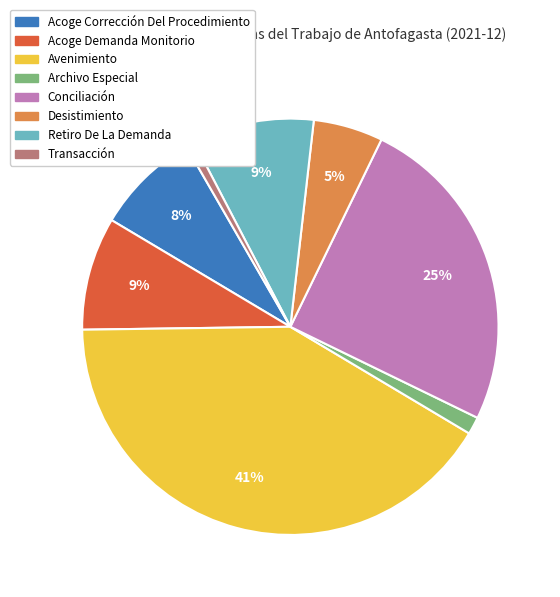

Is the sum of Retiro De La Demanda and Avenimiento greater than half?

Yes